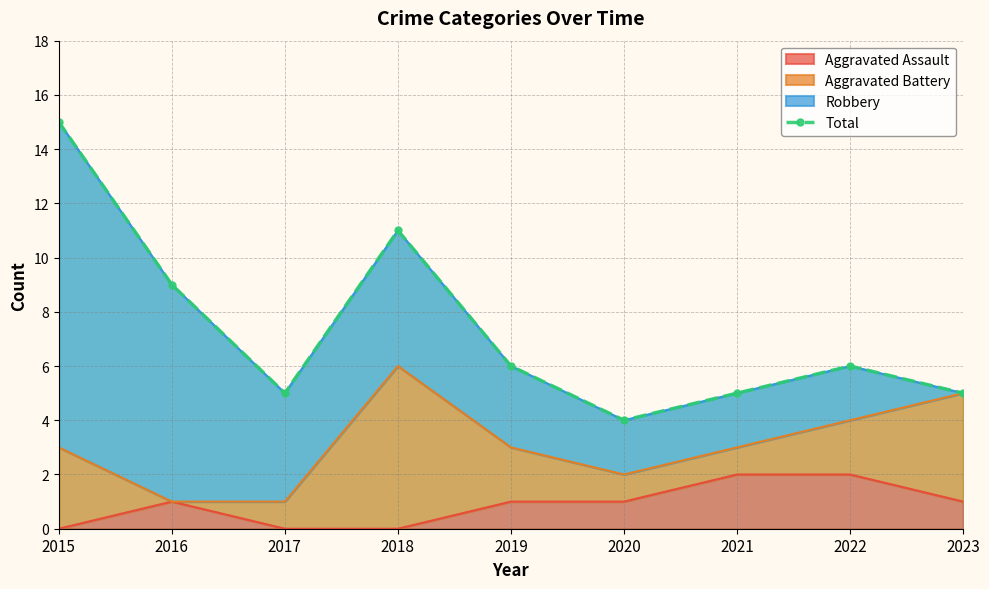

Which category has the lowest value across all series?

2020